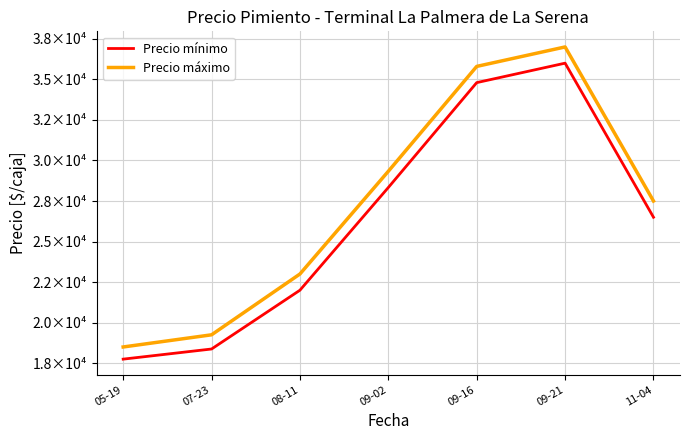

True or false: Precio máximo and Precio mínimo cross at least once.

False